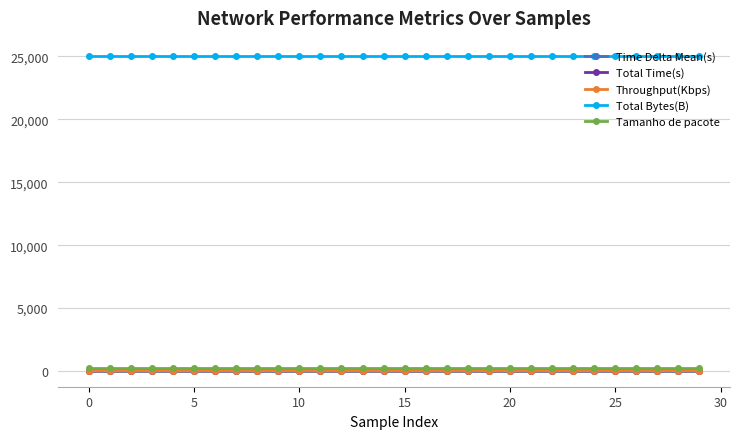

True or false: Total Bytes(B) and Time Delta Mean(s) intersect in this chart.

False